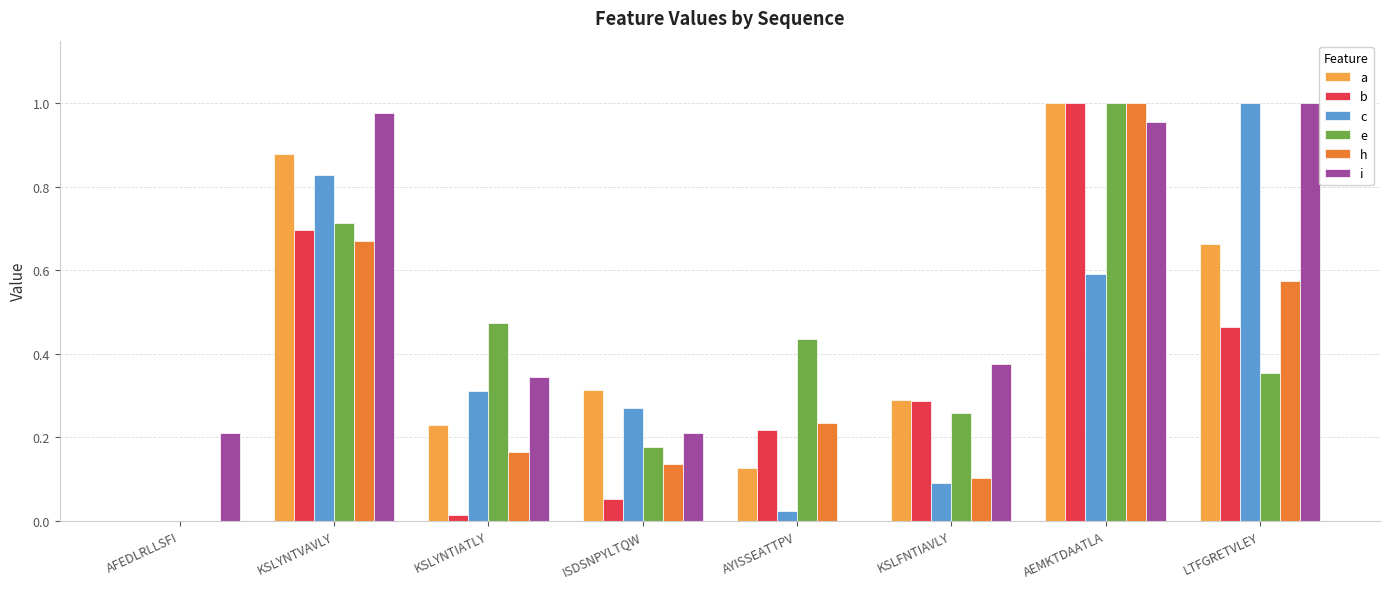

At which label does h reach its peak?

AEMKTDAATLA